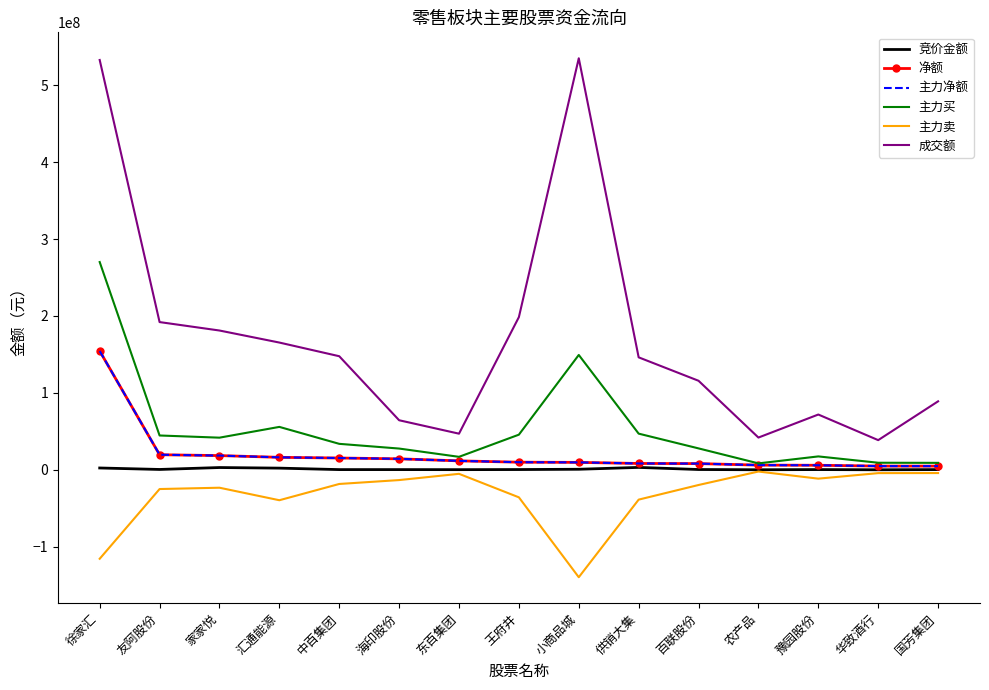

What is the greatest value displayed?

535008593